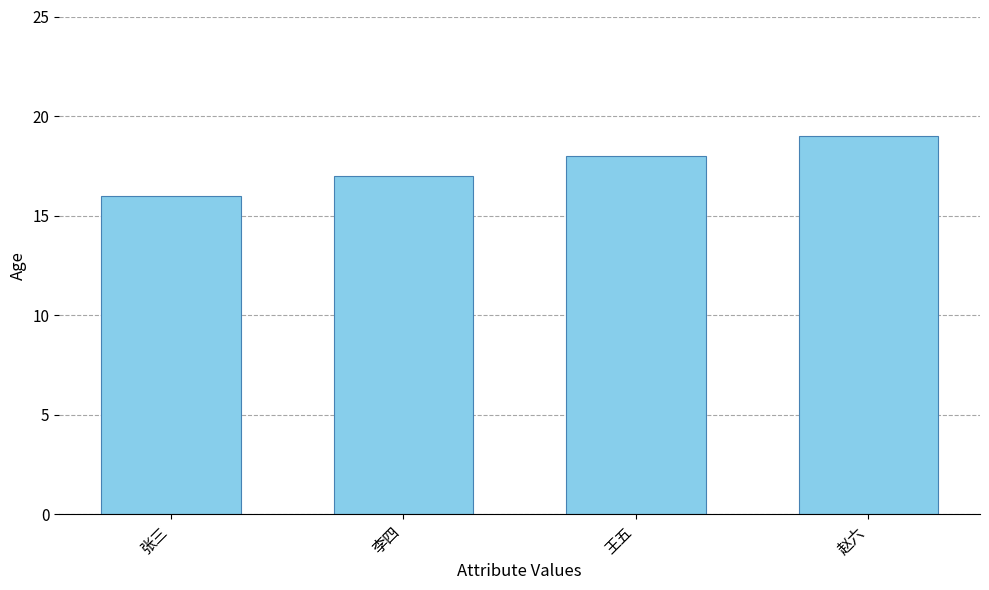

Which category has the lowest value across all series?

张三